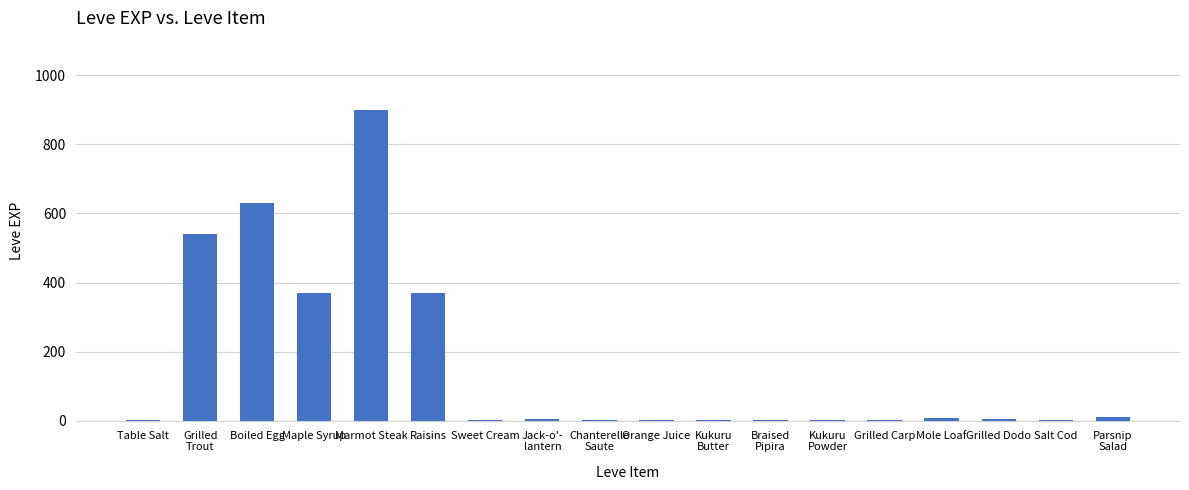

Are the bars horizontal?

No